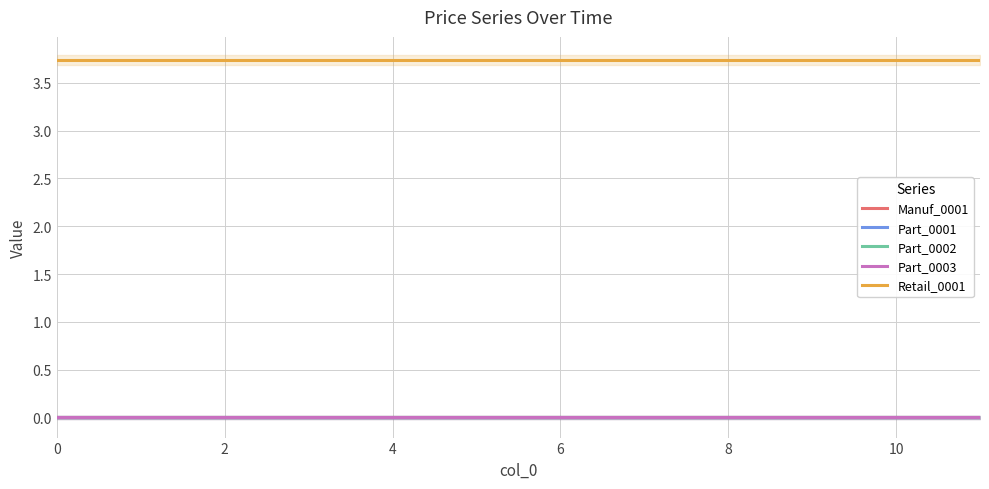

Which has a higher value, 8 or 0?

8